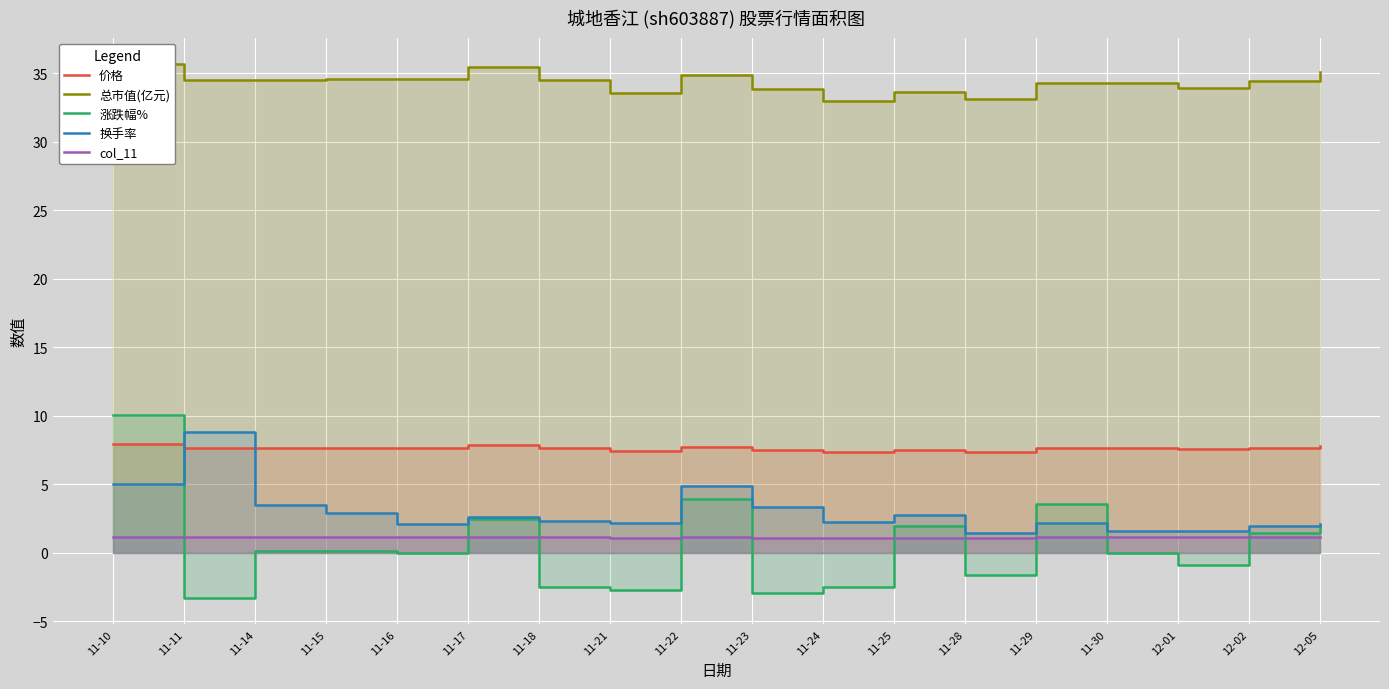

Does the chart display data point markers on the line(s)?

No